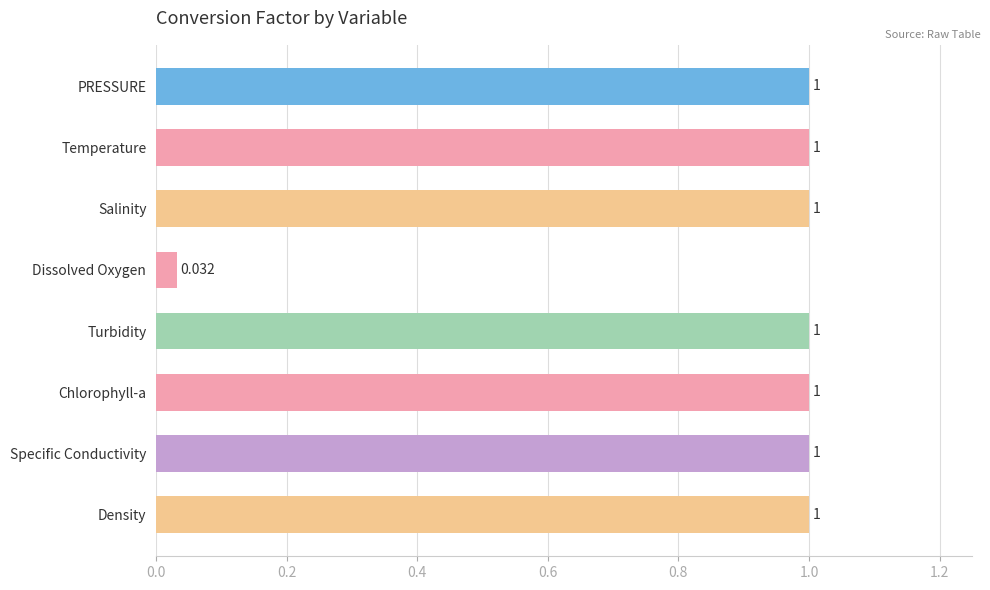

What is the label of the 1st bar from the top?

PRESSURE